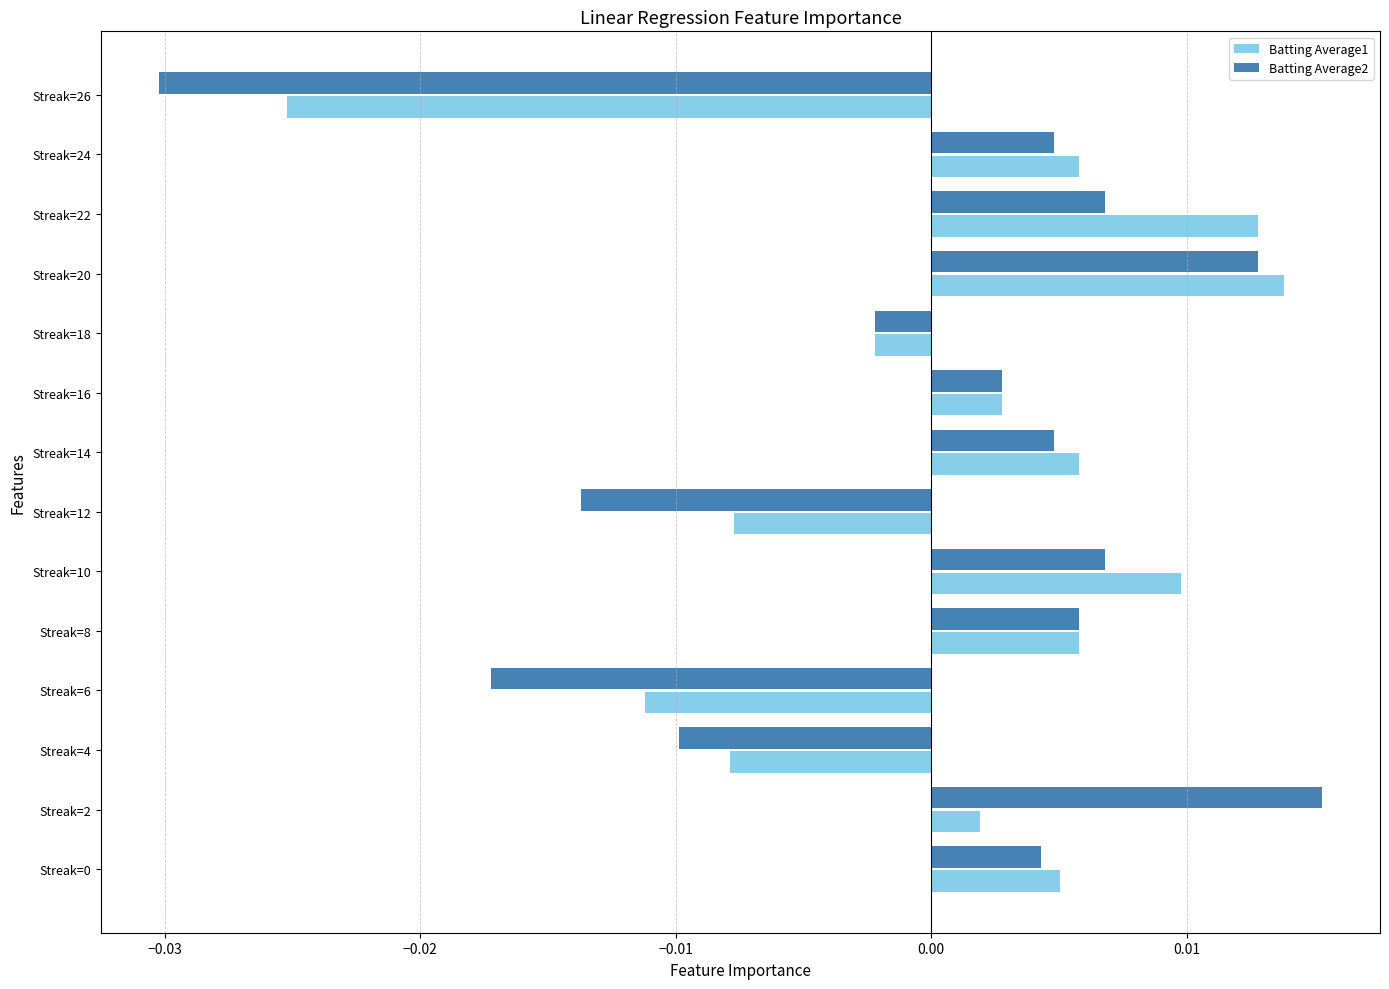

What are all the series names shown in the legend?

Batting Average1, Batting Average2